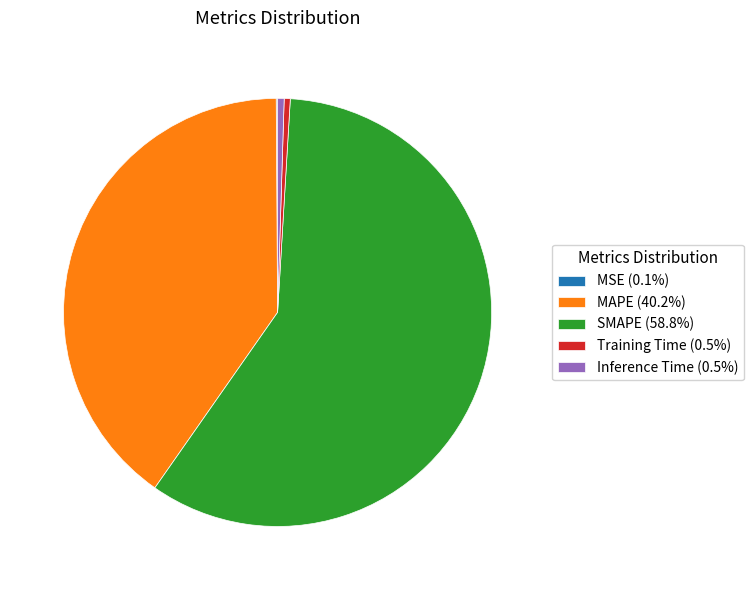

Which category accounts for the majority?

SMAPE